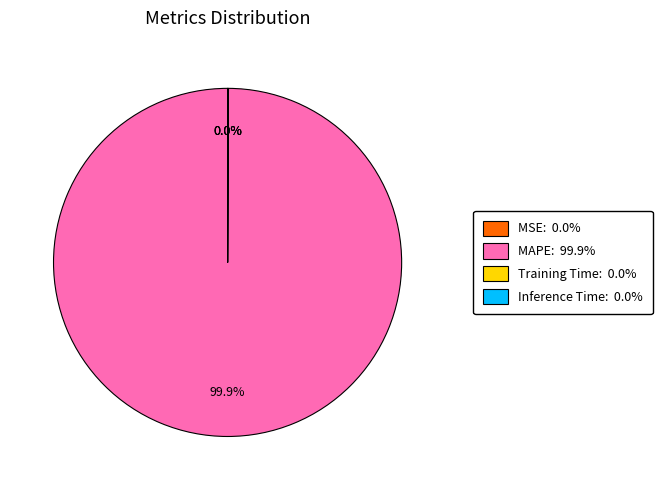

What is the largest slice in the pie chart?

MAPE